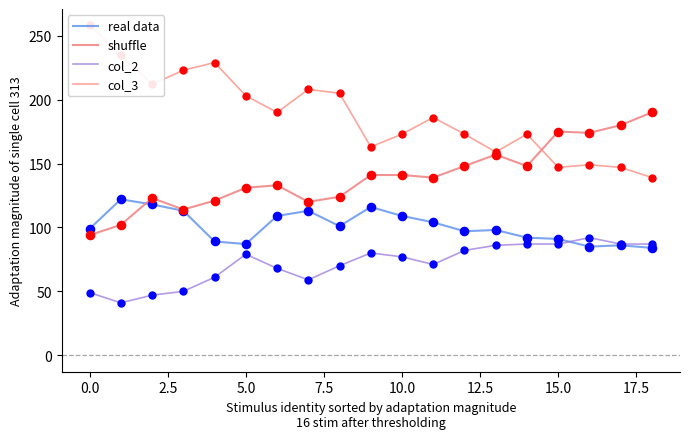

True or false: col_2 and shuffle cross at least once.

False